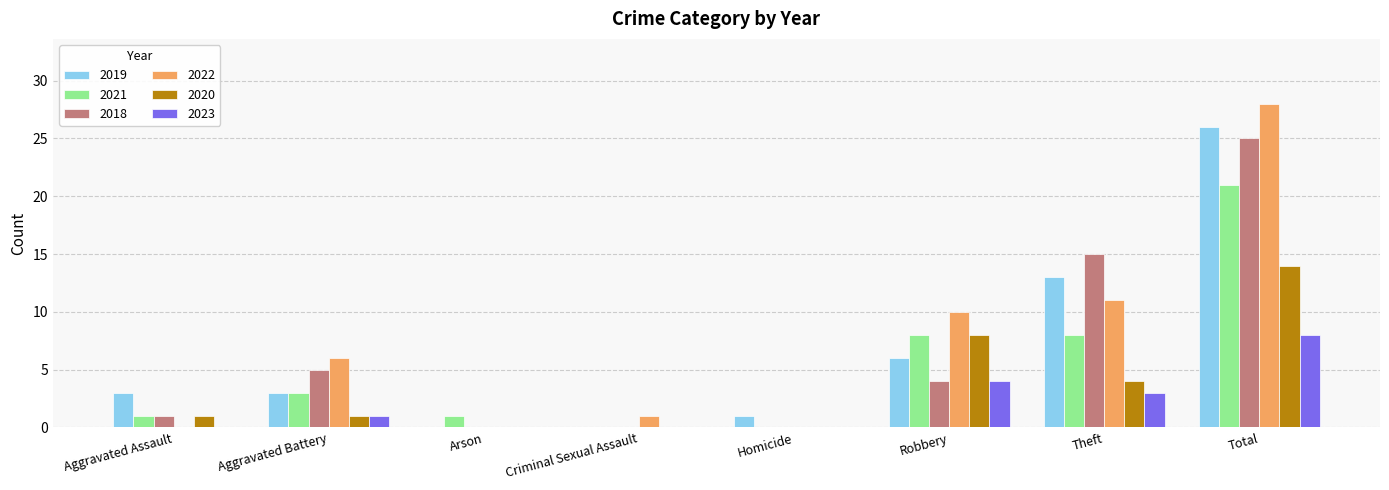

Reading left to right, what are all the values shown in this chart?

2019: Aggravated Assault=3	Aggravated Battery=3	Arson=0	Criminal Sexual Assault=0	Homicide=1	Robbery=6	Theft=13	Total=26
2021: Aggravated Assault=1	Aggravated Battery=3	Arson=1	Criminal Sexual Assault=0	Homicide=0	Robbery=8	Theft=8	Total=21
2018: Aggravated Assault=1	Aggravated Battery=5	Arson=0	Criminal Sexual Assault=0	Homicide=0	Robbery=4	Theft=15	Total=25
2022: Aggravated Assault=0	Aggravated Battery=6	Arson=0	Criminal Sexual Assault=1	Homicide=0	Robbery=10	Theft=11	Total=28
2020: Aggravated Assault=1	Aggravated Battery=1	Arson=0	Criminal Sexual Assault=0	Homicide=0	Robbery=8	Theft=4	Total=14
2023: Aggravated Assault=0	Aggravated Battery=1	Arson=0	Criminal Sexual Assault=0	Homicide=0	Robbery=4	Theft=3	Total=8